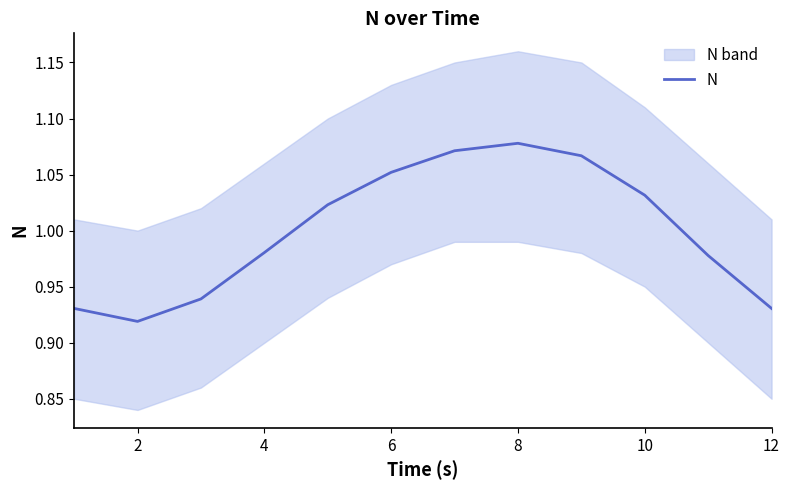

Between 8 and 10, which is larger?

8